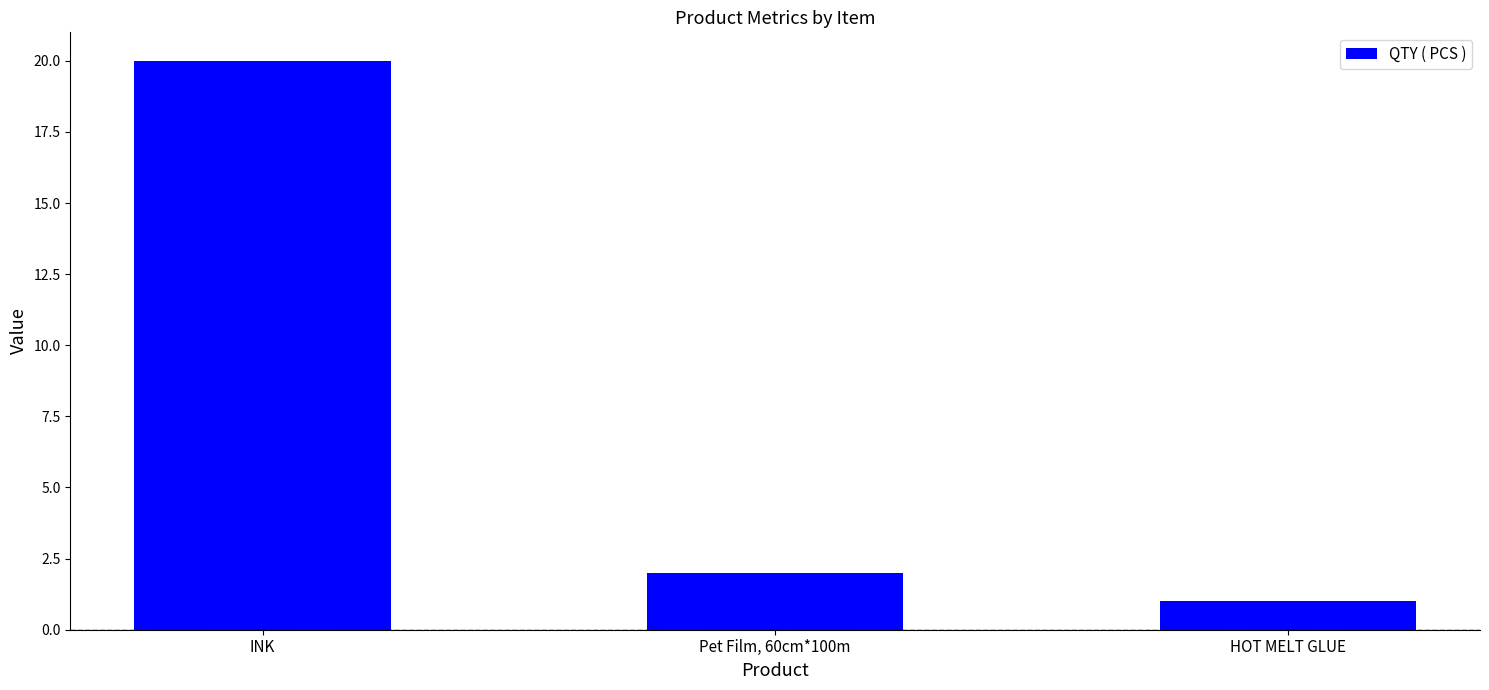

Reading left to right, transcribe all the data shown in this chart.

INK=20	Pet Film, 60cm*100m=2	HOT MELT GLUE=1